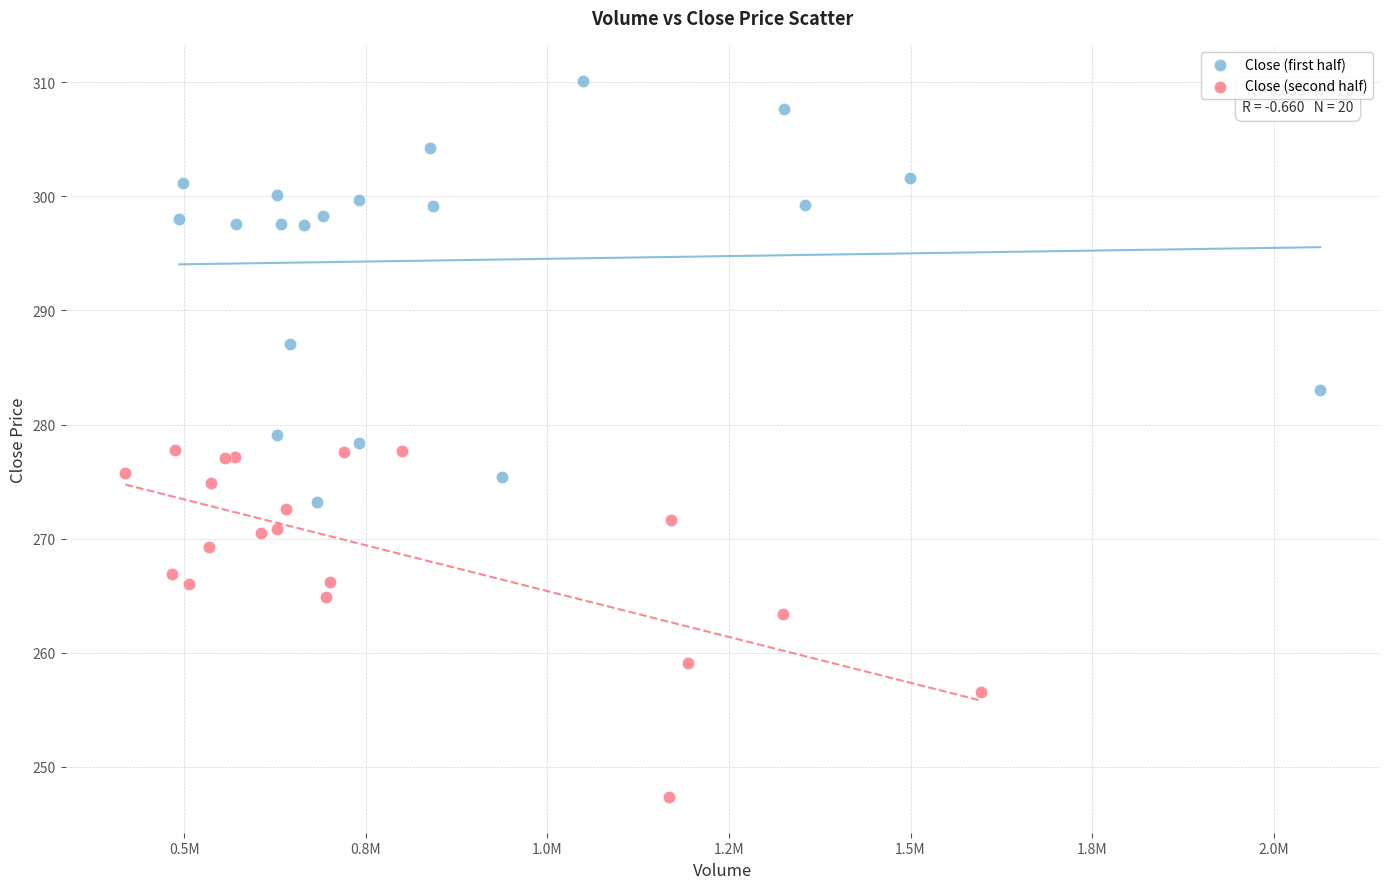

Which series reaches the minimum Y coordinate?

Close (second half)